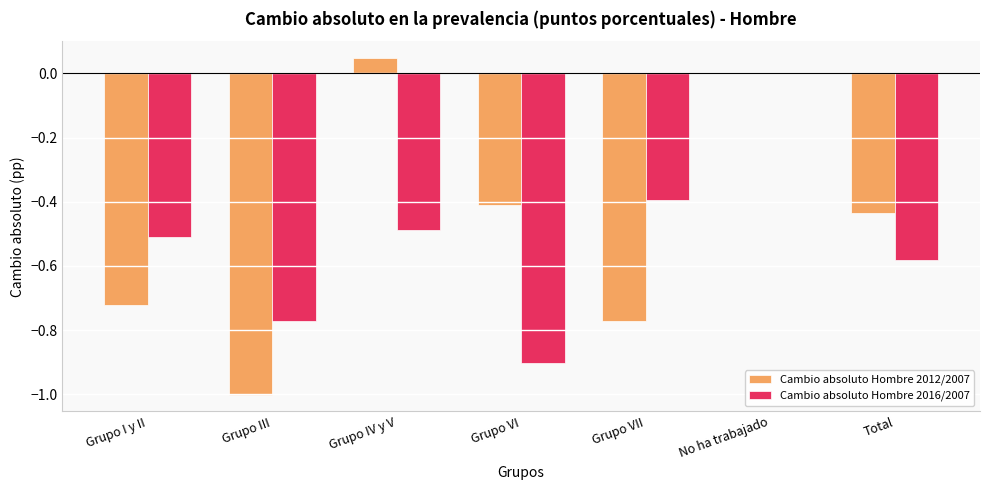

What are all the series names shown in the legend?

Cambio absoluto Hombre 2012/2007, Cambio absoluto Hombre 2016/2007